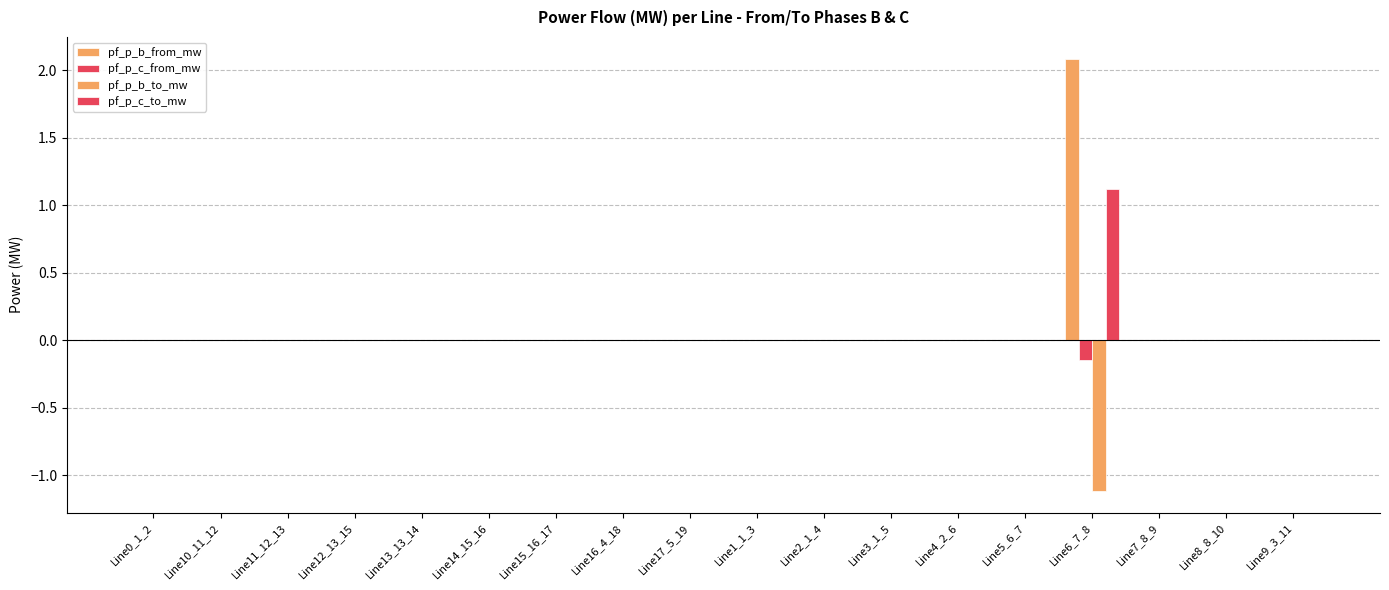

How many groups of bars are there?

18